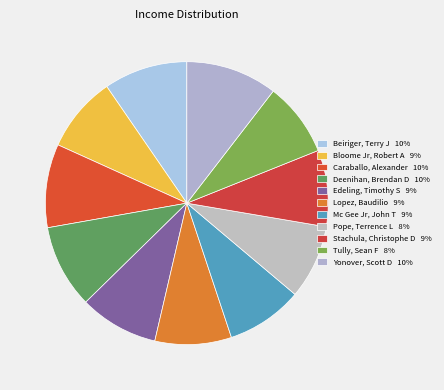

How many segments does this pie chart have?

11